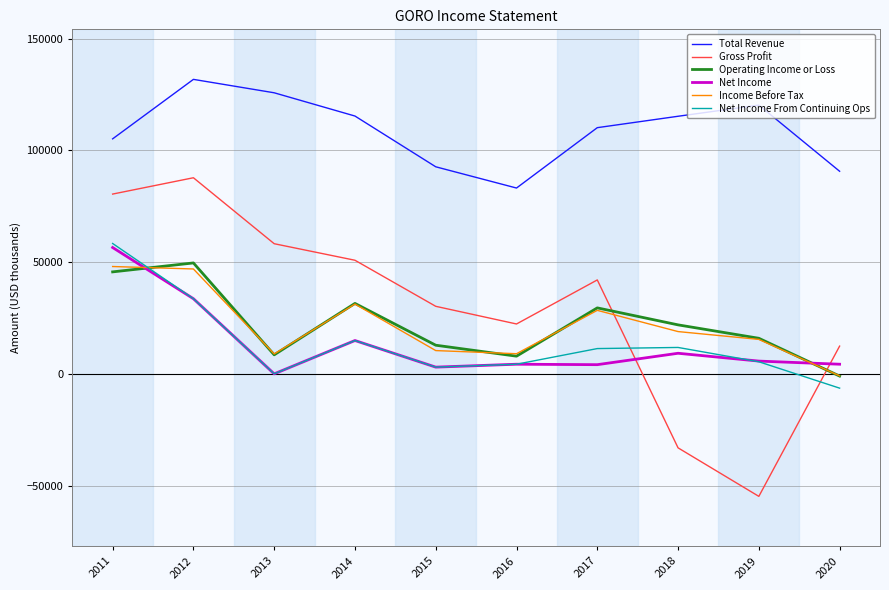

Is it true that Net Income From Continuing Ops equals 58400 at 2011?

True